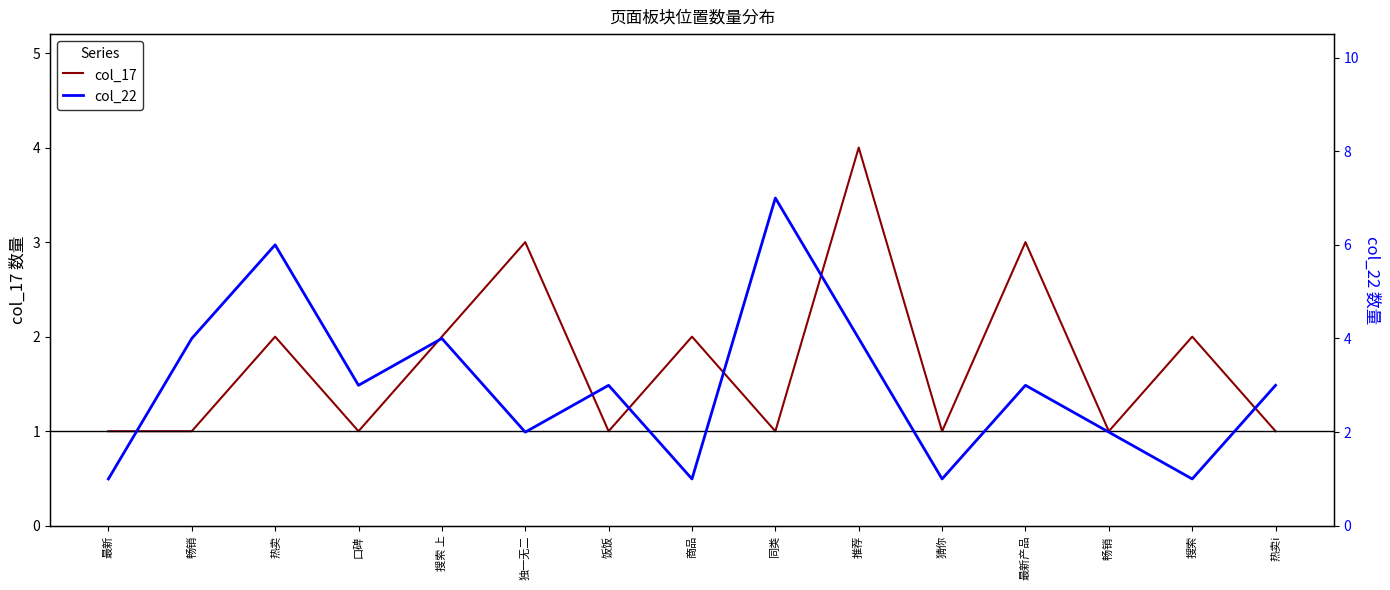

Reading right to left, extract all data points from this chart.

col_17: 热卖i=1	搜索=2	畅销 =1	最新产品=3	猜你=1	推荐=4	同类=1	商品=2	饭饭=1	独一无二=3	搜索 上=2	口碑=1	热卖=2	畅销=1	最新=1
col_22: 热卖i=3	搜索=1	畅销 =2	最新产品=3	猜你=1	推荐=4	同类=7	商品=1	饭饭=3	独一无二=2	搜索 上=4	口碑=3	热卖=6	畅销=4	最新=1